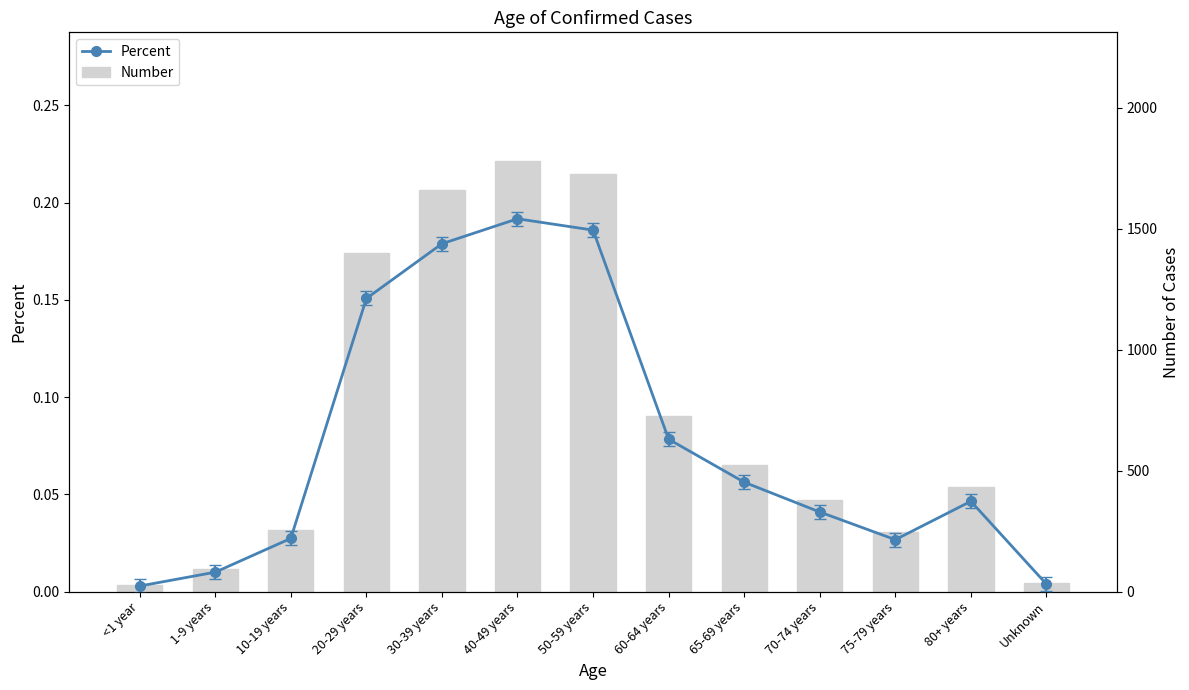

Reading right to left, what are all the values shown in this chart?

Percent: 0.0	0.0	0.0	0.0	0.1	0.1	0.2	0.2	0.2	0.2	0.0	0.0	0.0
Number: 36.0	431.0	248.0	380.0	522.0	727.0	1724.0	1778.0	1659.0	1398.0	254.0	93.0	27.0